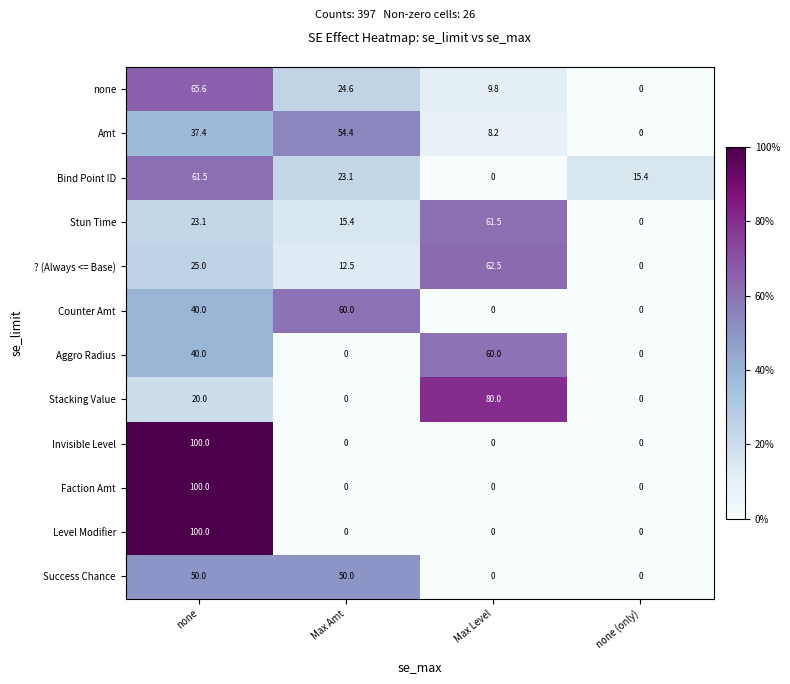

How many data points does each series have?

4